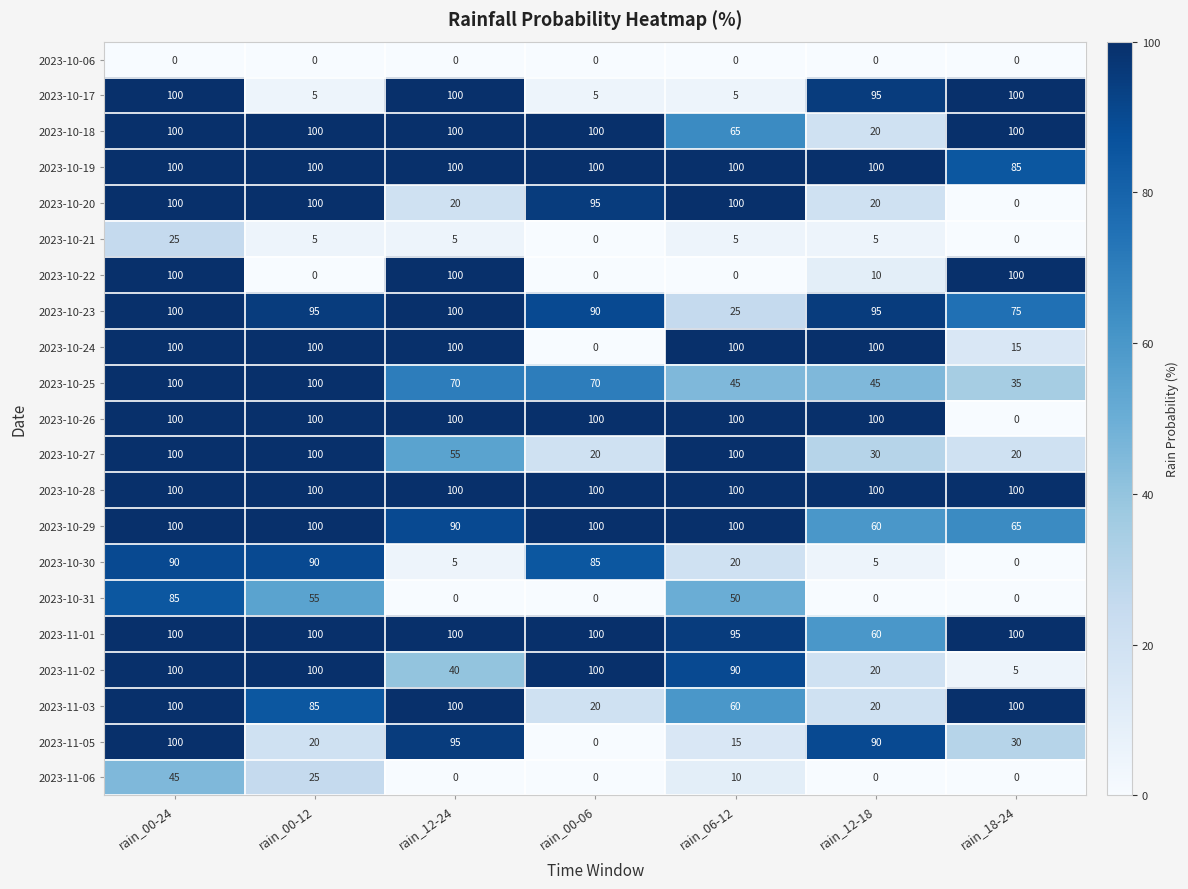

Which series has the largest total across all categories?

2023-10-28